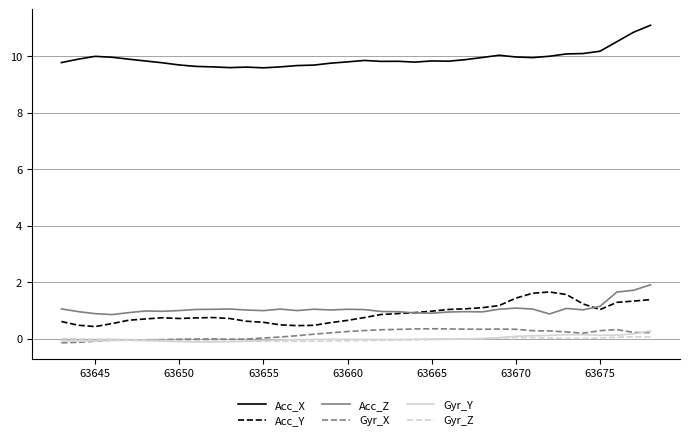

True or false: Gyr_Y and Acc_X cross at least once.

False